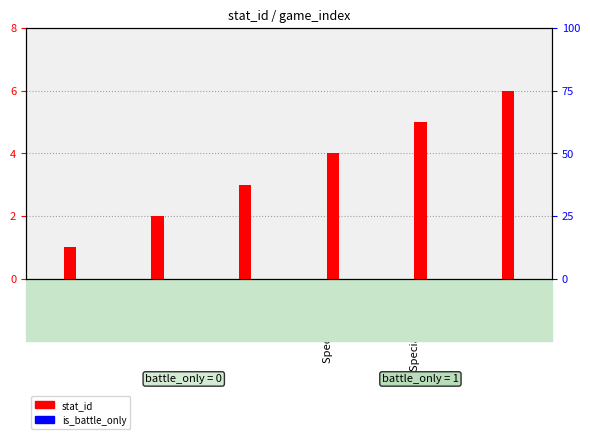

What are all the series names shown in the legend?

stat_id, is_battle_only